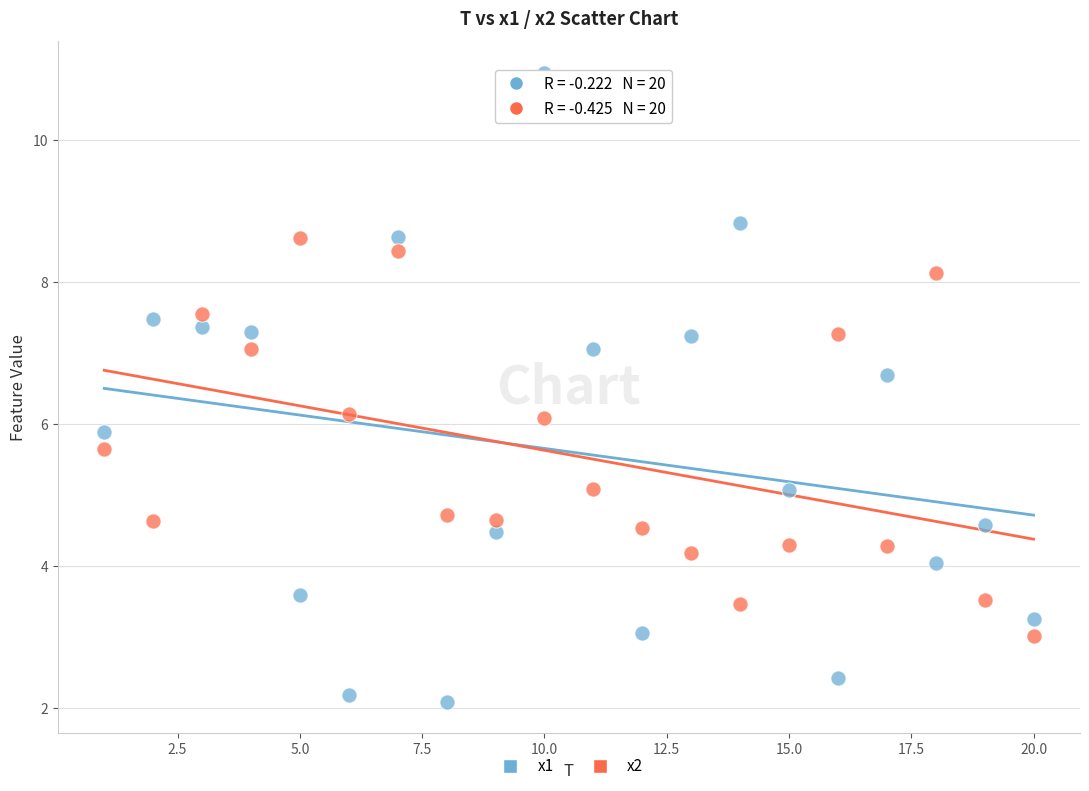

Which series has the widest spread of Y values?

x1